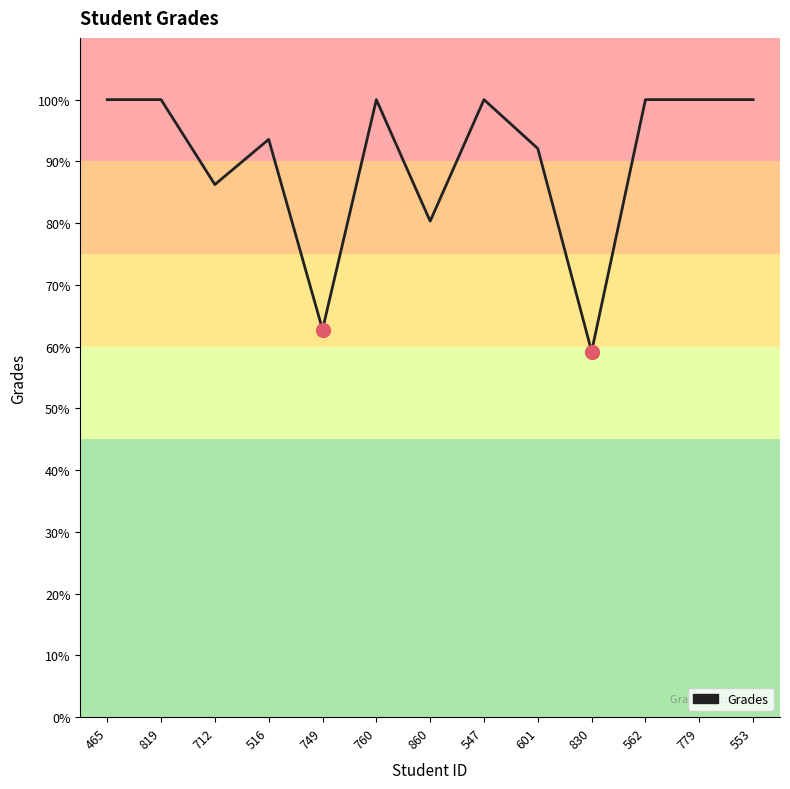

Between 819 and 860, which is larger?

819